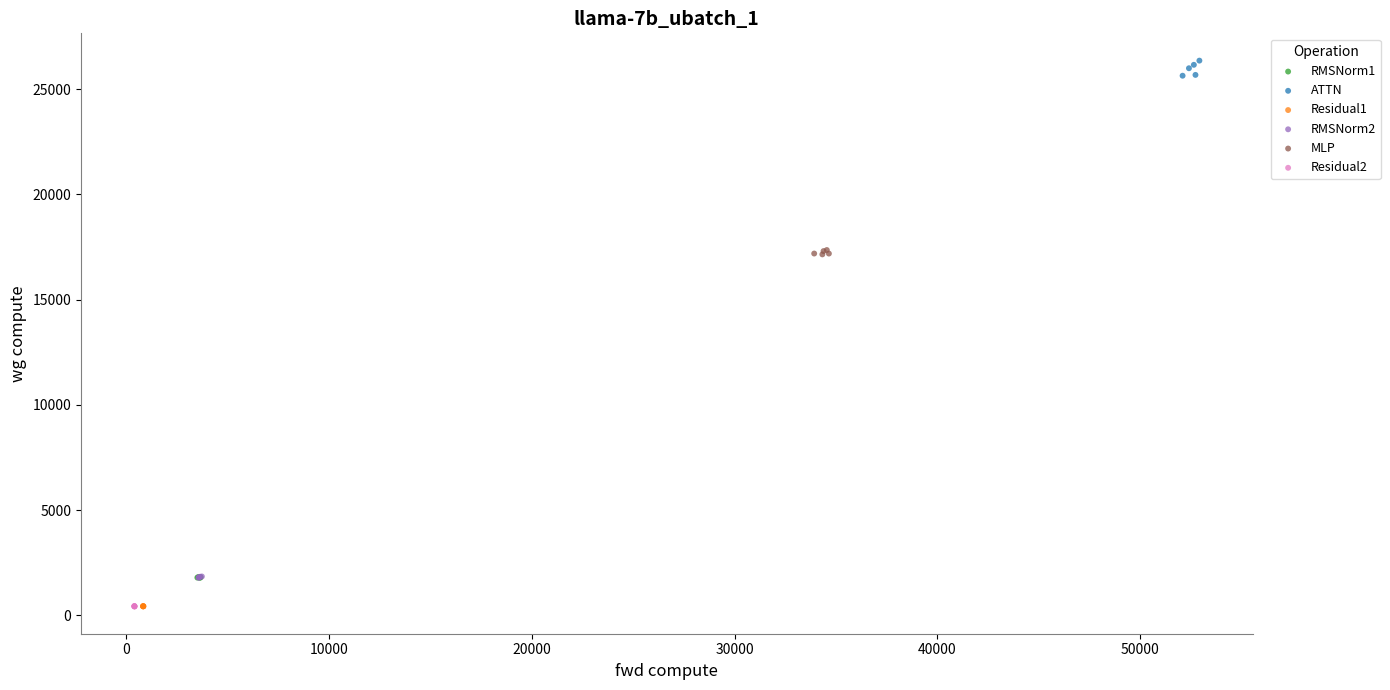

Which series reaches the maximum Y coordinate?

ATTN